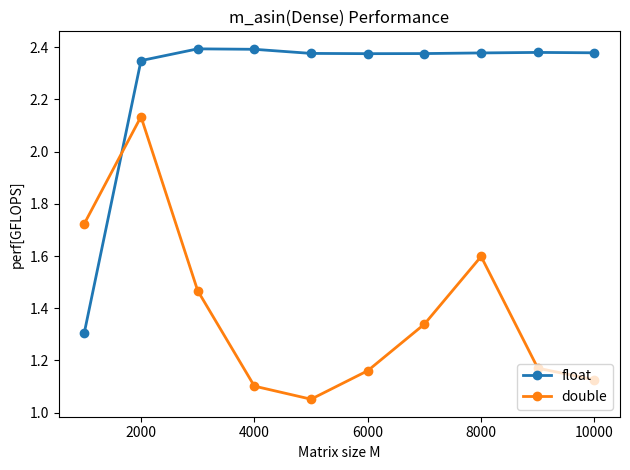

Count the float values in the range 2 to 3.

9